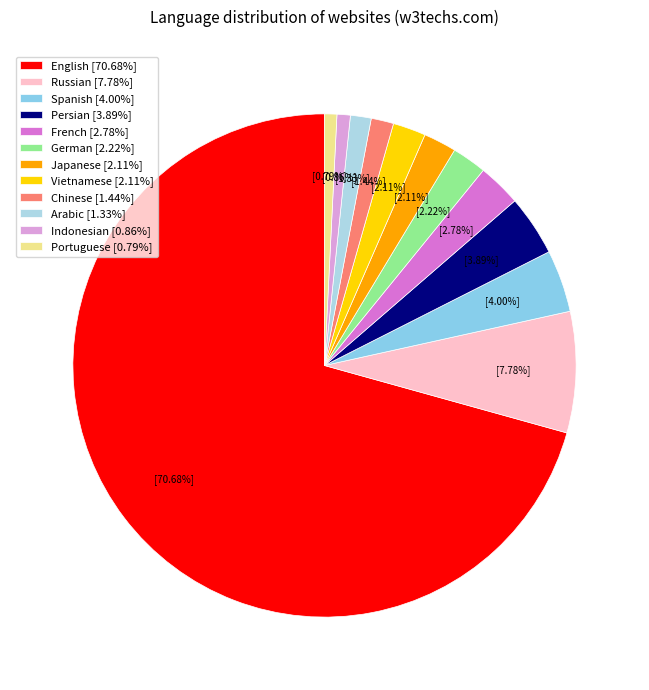

Which category has the smallest portion of the pie?

Portuguese